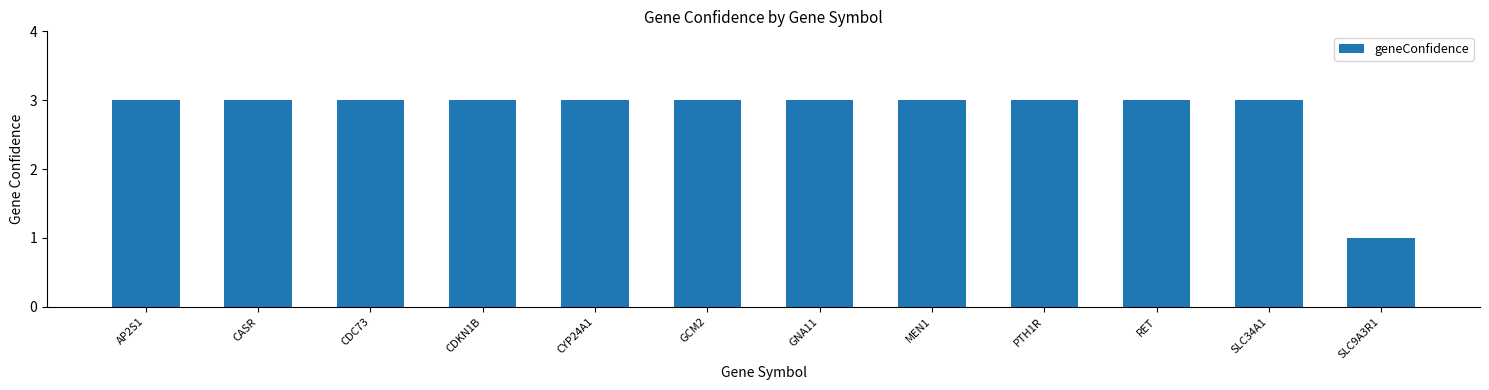

Is it true that the value at SLC34A1 is 1?

False